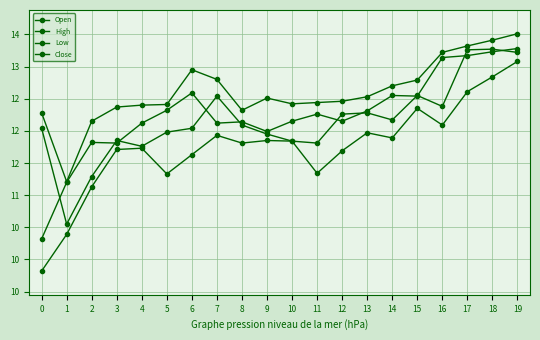

Does the chart have visible grid lines?

Yes